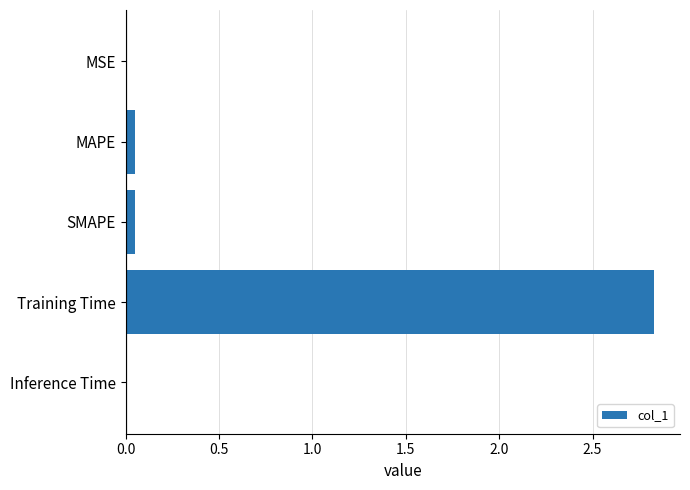

Which has a higher value, Training Time or MAPE?

Training Time